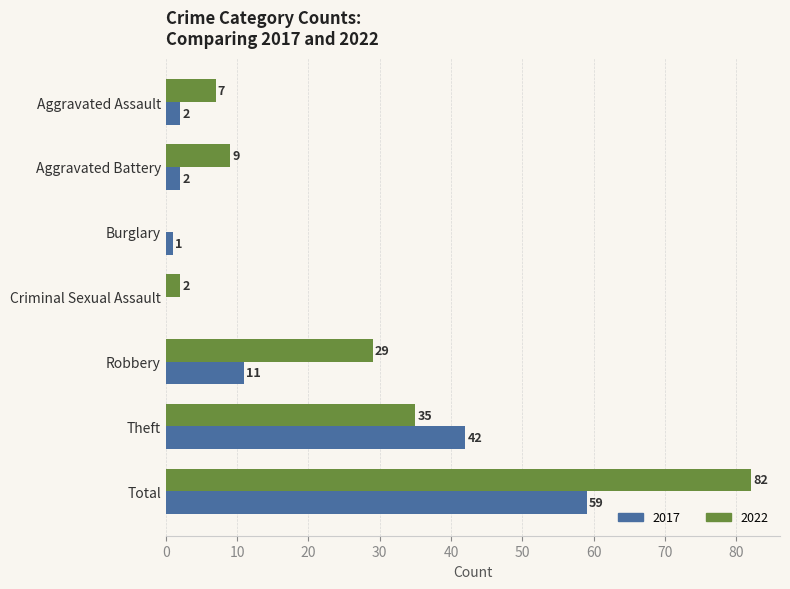

What is the sum of the 2017 values at Theft and Criminal Sexual Assault?

42